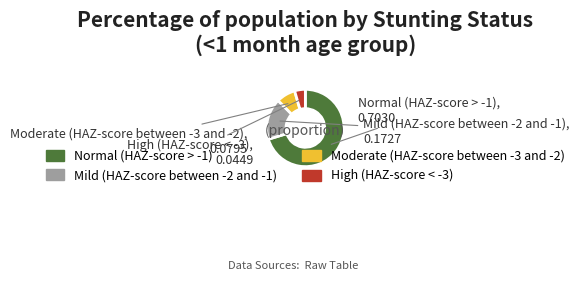

Rank the categories by value from lowest to highest.

High (HAZ-score < -3), Moderate (HAZ-score between -3 and -2), Mild (HAZ-score between -2 and -1), Normal (HAZ-score > -1)